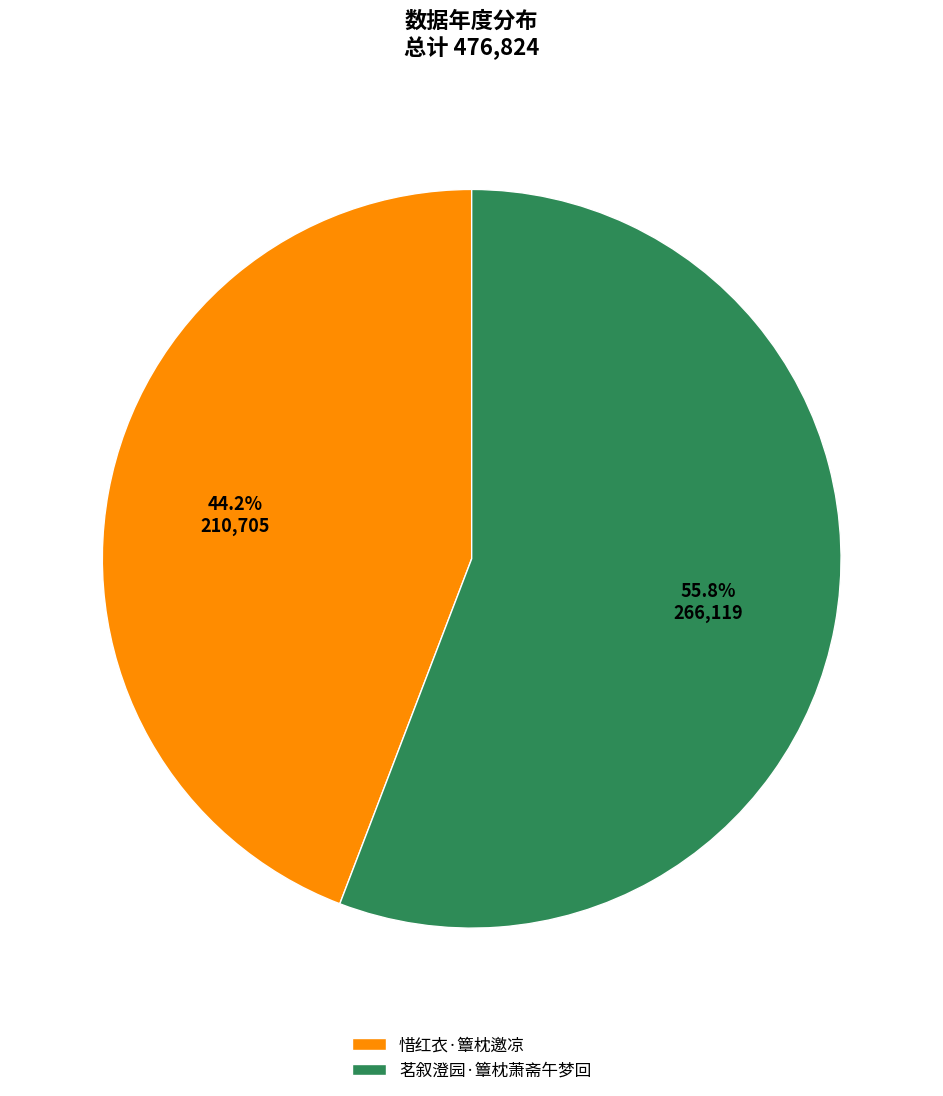

To the nearest percent, what percentage of the pie is 惜红衣·簟枕邀凉?

44%